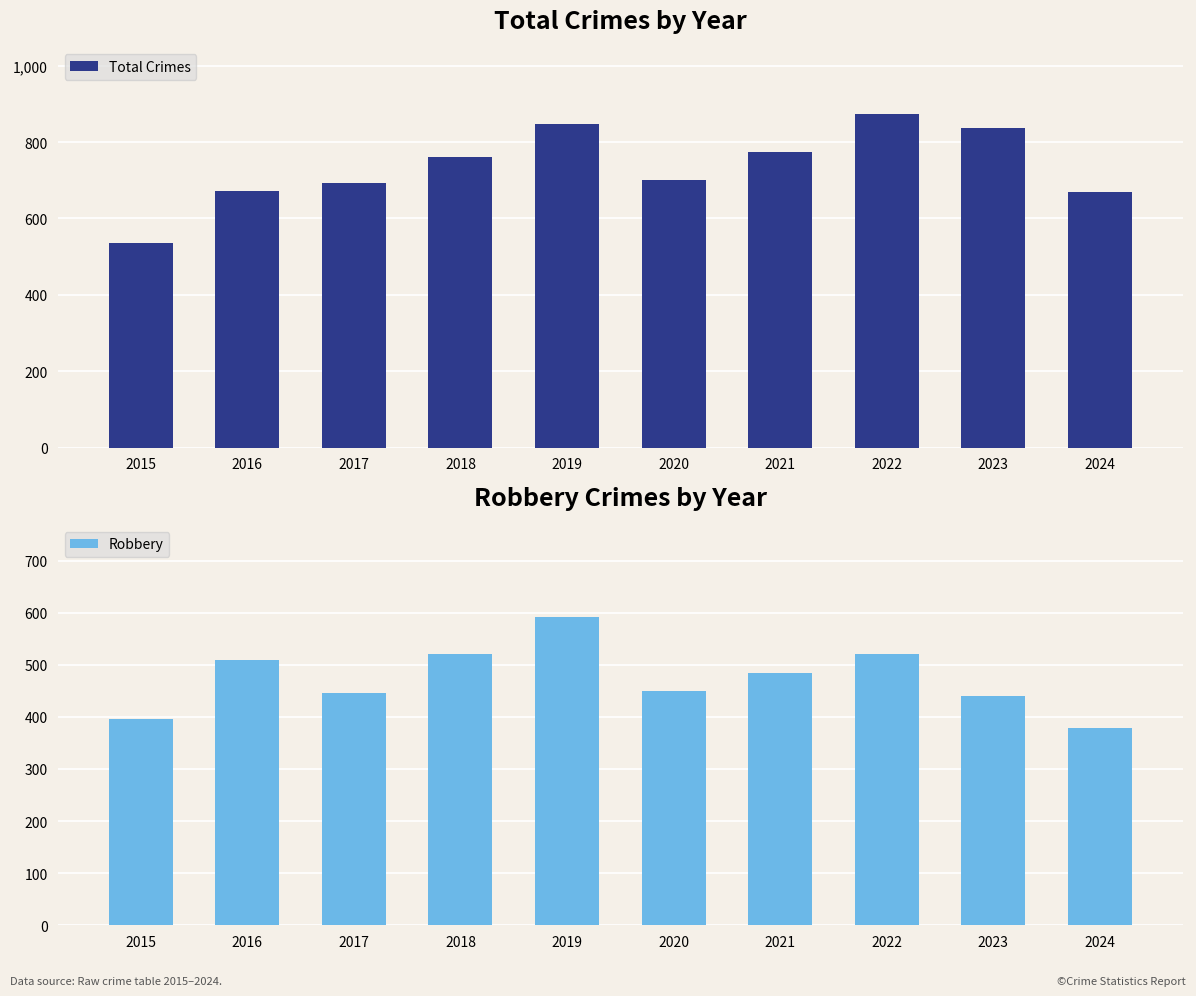

True or false: Total Crimes has a value of 193 at 2016.

False